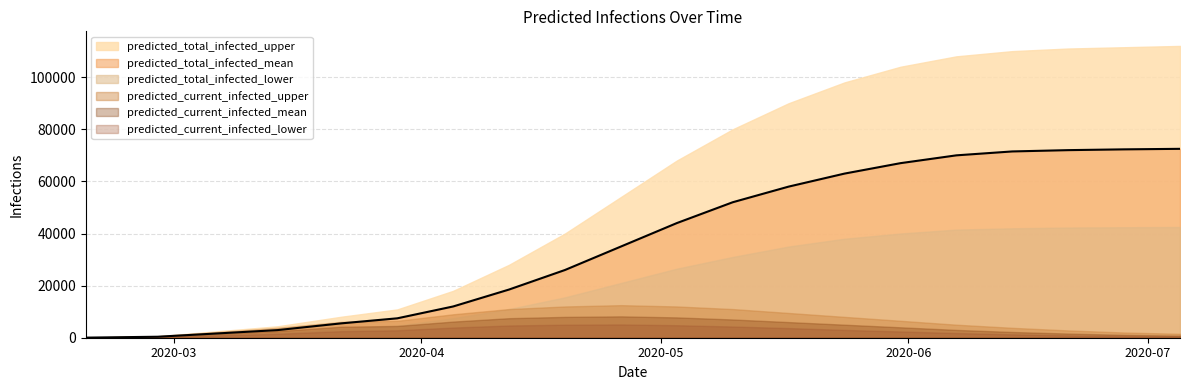

Reading right to left, extract all data points from this chart.

predicted_total_infected_upper: 112000	111500	111000	110000	108000	104000	98000	90000	80000	68000	54000	40000	28000	18000	10864	8055	4378	570	50
predicted_total_infected_mean: 72500	72300	72000	71500	70000	67000	63000	58000	52000	44000	35000	26000	18500	12000	7447	5515	2922	377	33
predicted_total_infected_lower: 42500	42400	42300	42000	41500	40000	38000	35000	31000	26500	21000	15500	11000	7500	4662	3390	1799	279	50
predicted_current_infected_upper: 1500	2000	2800	3800	5000	6500	8000	9500	11000	12000	12500	12000	11000	9000	6487	6102	3808	570	50
predicted_current_infected_mean: 800	1100	1600	2200	3000	4000	5000	6000	7000	7800	8200	8000	7500	6200	4525	4228	2545	377	33
predicted_current_infected_lower: 480	650	900	1300	1800	2400	3000	3700	4300	4800	5100	5000	4700	3900	2862	2518	1519	279	25